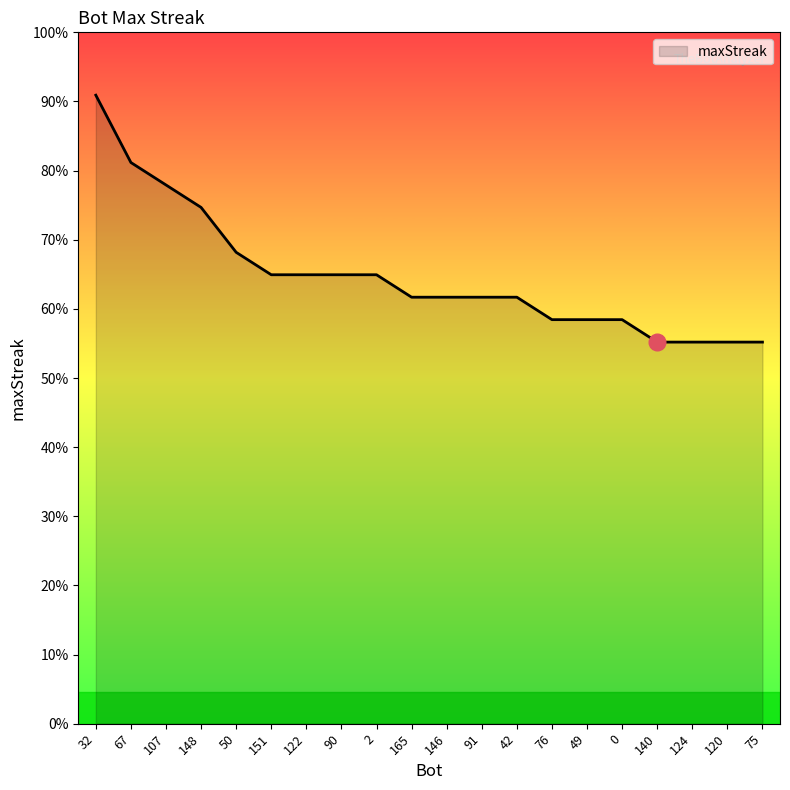

True or false: the data shows 27 at 2.

False